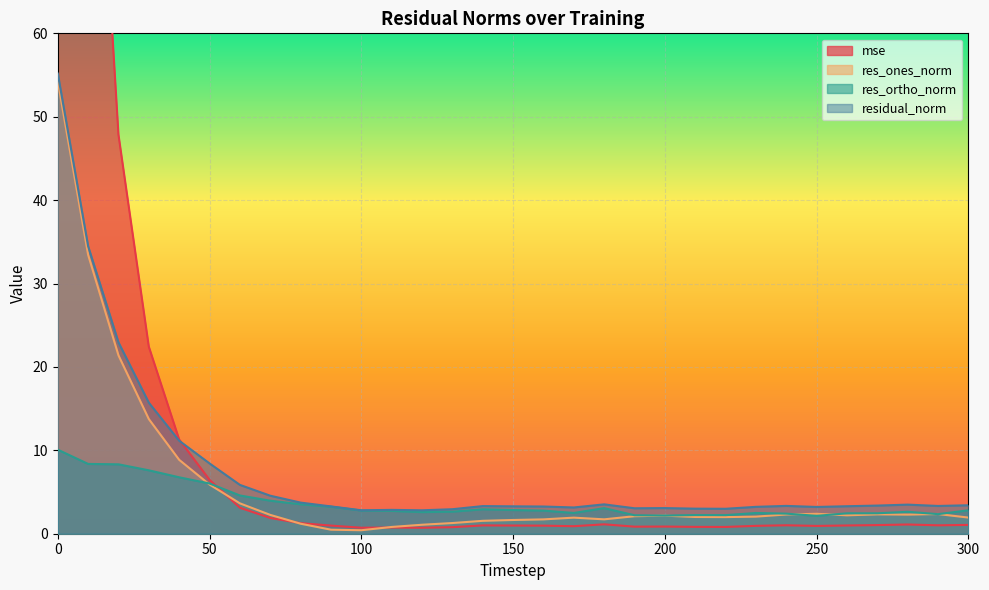

What is the minimum value for res_ortho_norm?

2.1